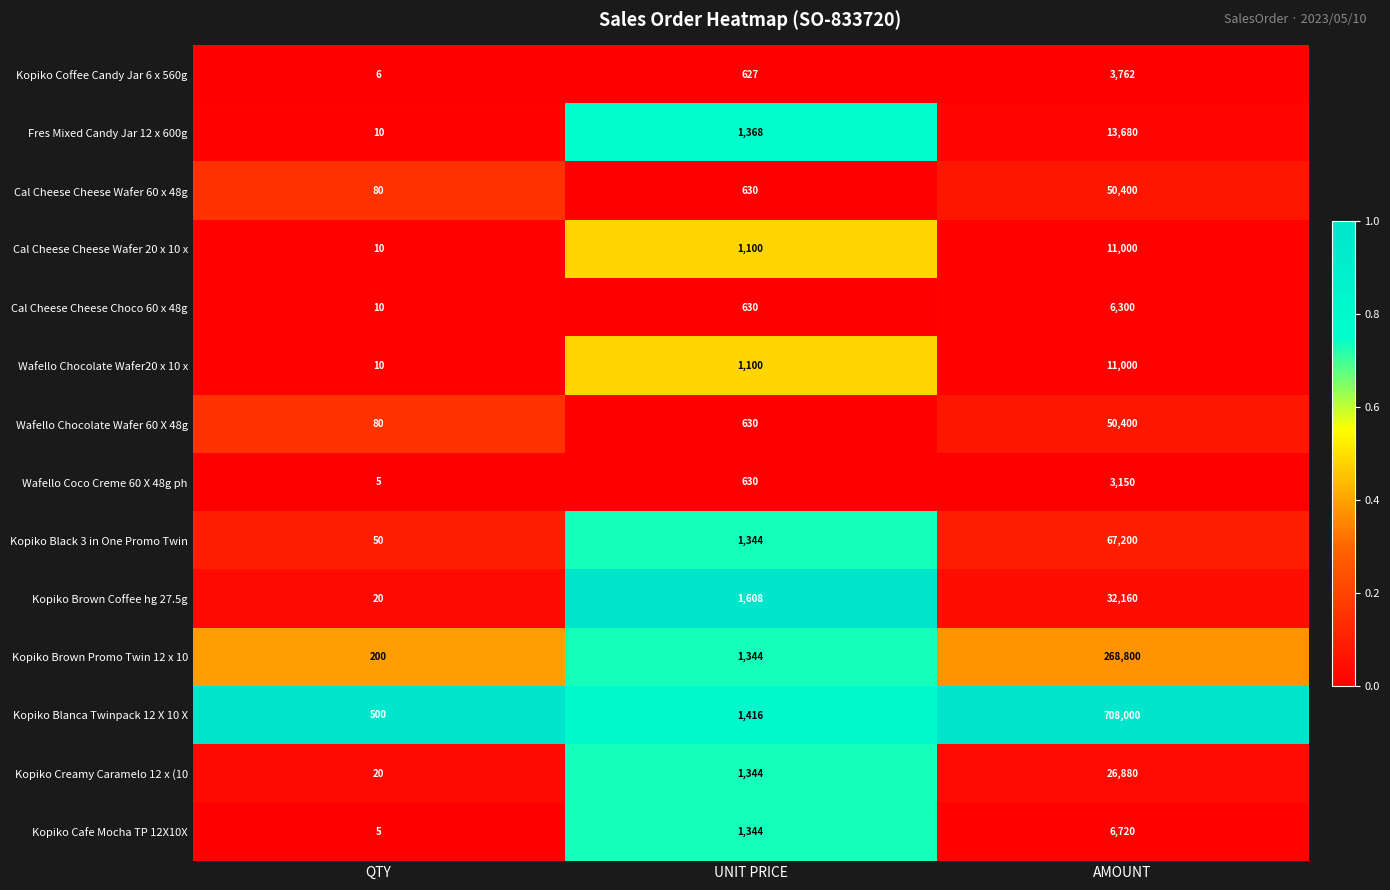

What is the spread (max minus min) of values at UNIT PRICE?

981